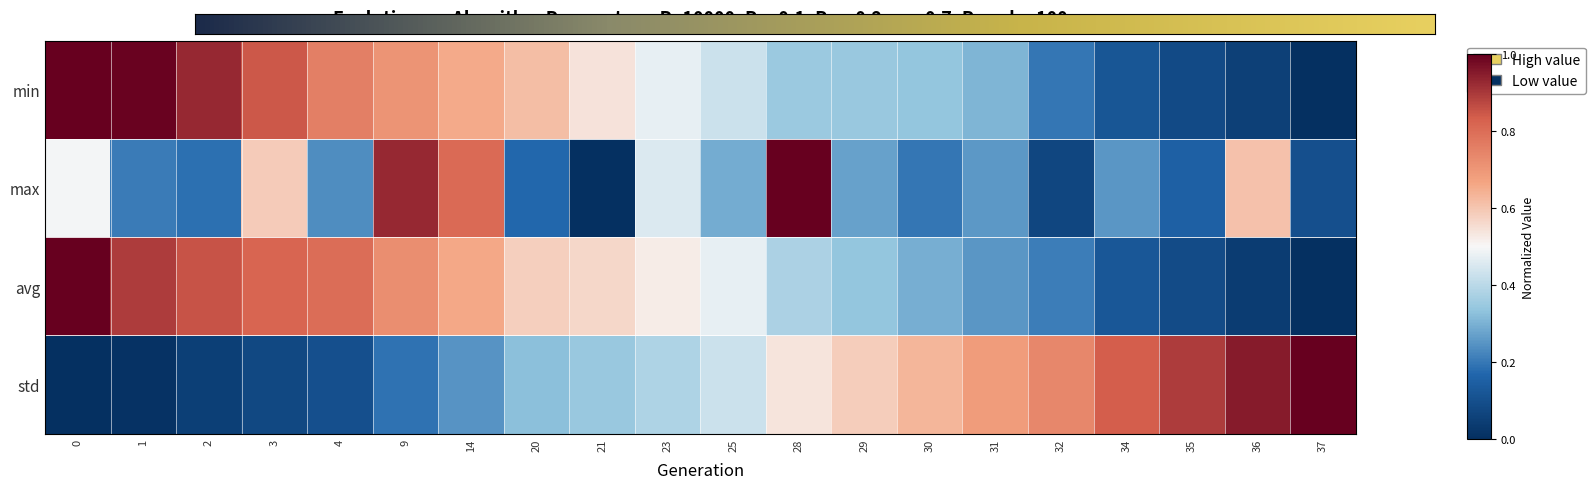

The value of min at 36 is 0.1. True or false?

True